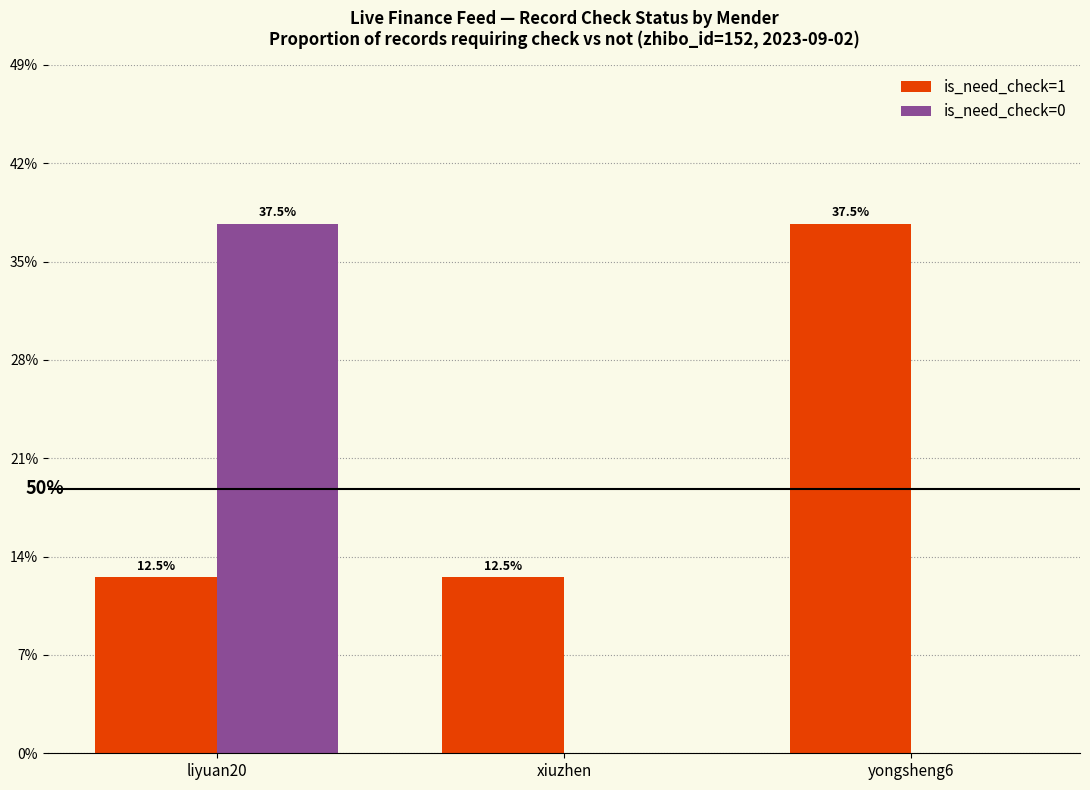

Reading left to right, what are all the values shown in this chart?

is_need_check=1: 12.5	12.5	37.5
is_need_check=0: 37.5	0.0	0.0